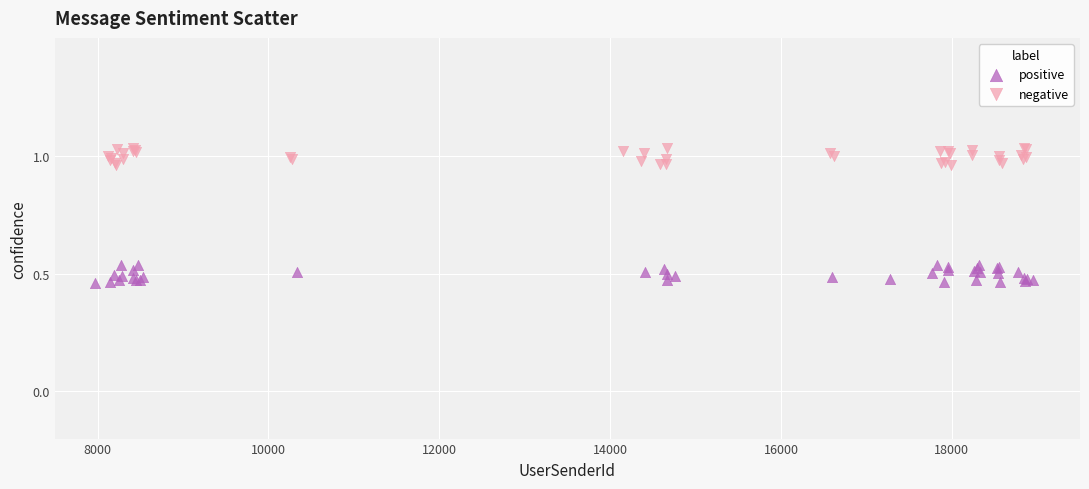

Which series reaches the maximum Y coordinate?

negative